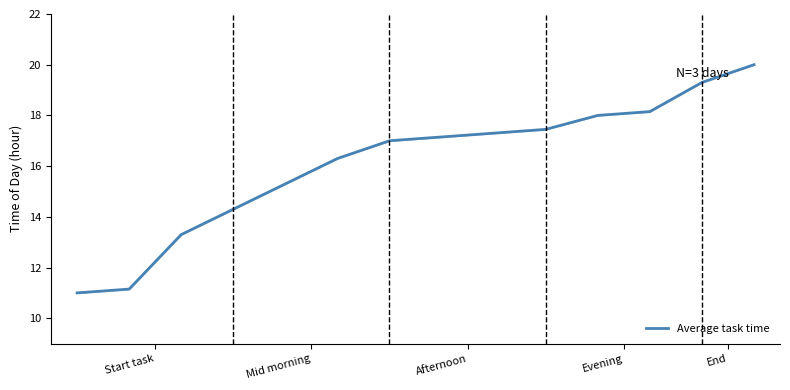

What is the minimum value shown in the chart?

11.0